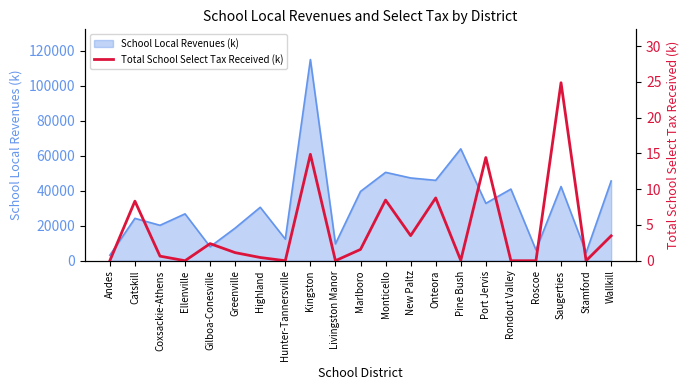

How many lines are shown in the chart?

1